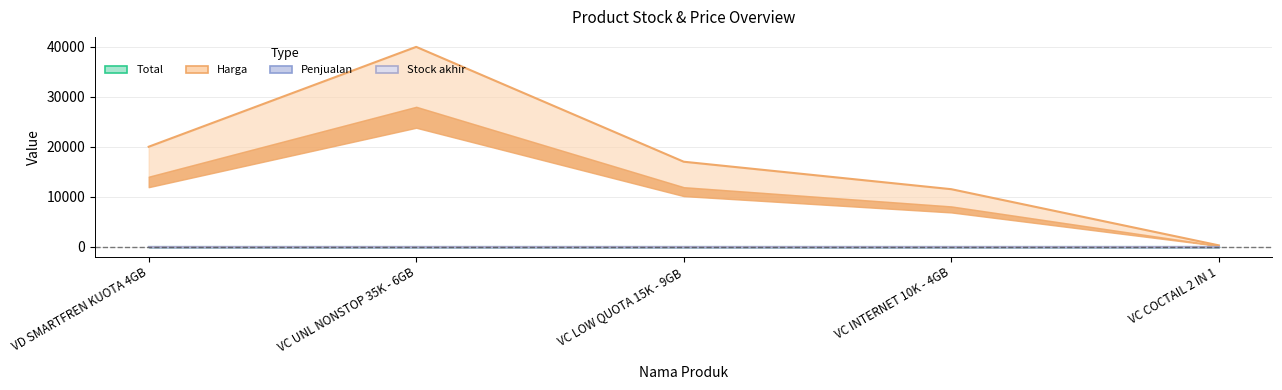

Does the chart have visible grid lines?

Yes